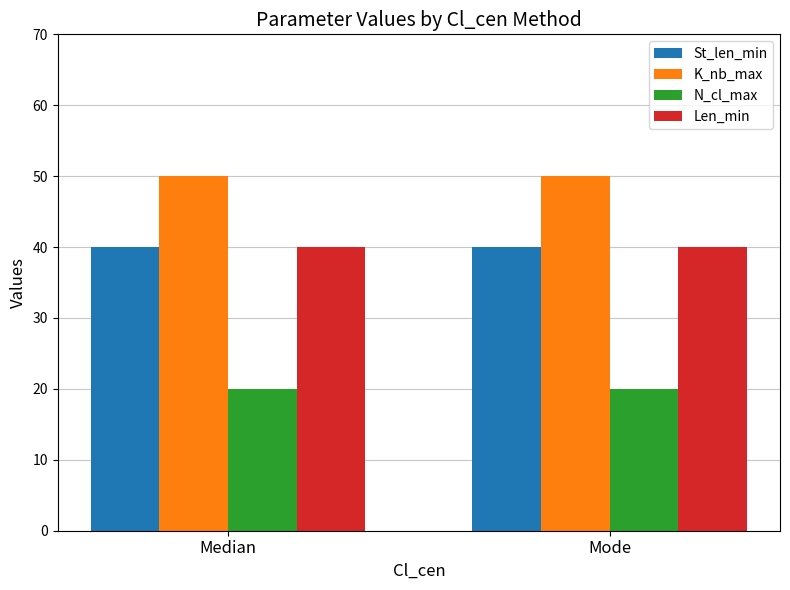

The value of St_len_min at Median is 40. True or false?

True